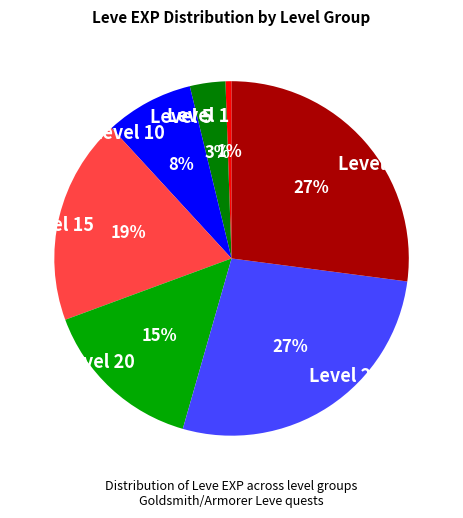

To the nearest percent, what is the difference between the Level 25 and Level 20 slice percentages?

12%